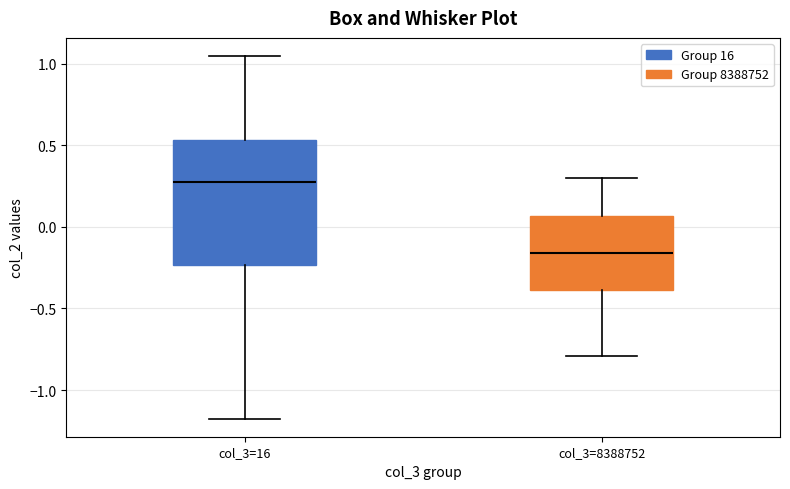

Reading left to right, read every box against the y-axis: the position of its median line, the range the box covers, and the ends of its whiskers. The values are not printed on the chart, so give them approximately, as read against the axis.

col_3=16: median 0.30, box -0.25 to 0.55, whiskers -1.20 to 1.05
col_3=8388752: median -0.15, box -0.40 to 0.05, whiskers -0.80 to 0.30